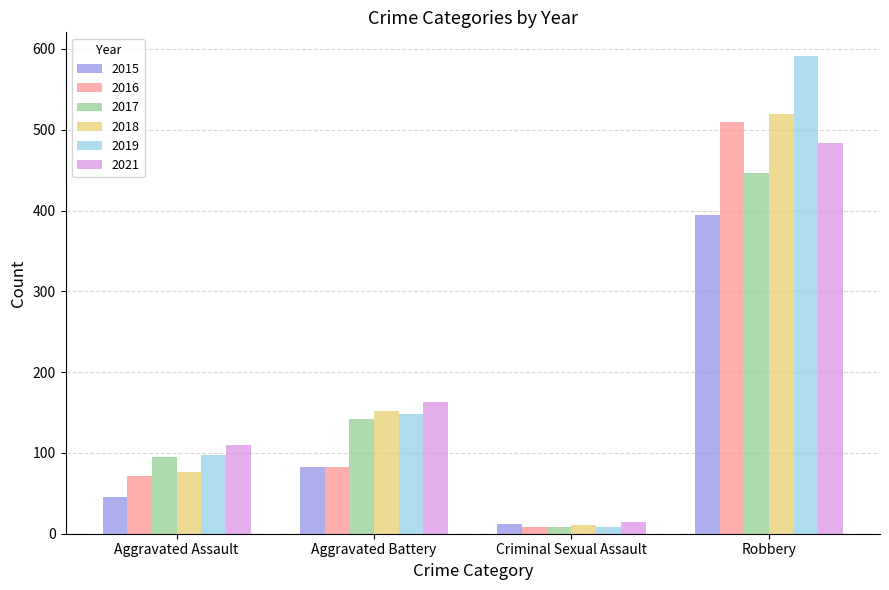

What is the difference between the maximum and minimum values in the 2019 series?

583